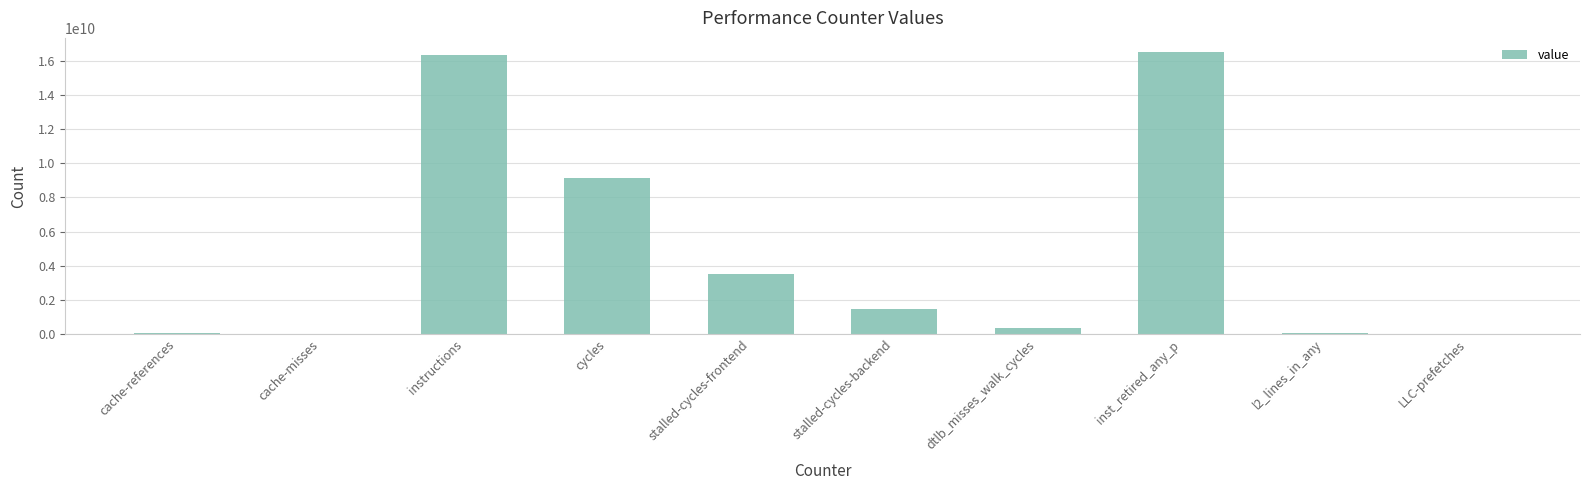

What is the greatest value displayed?

16523661887